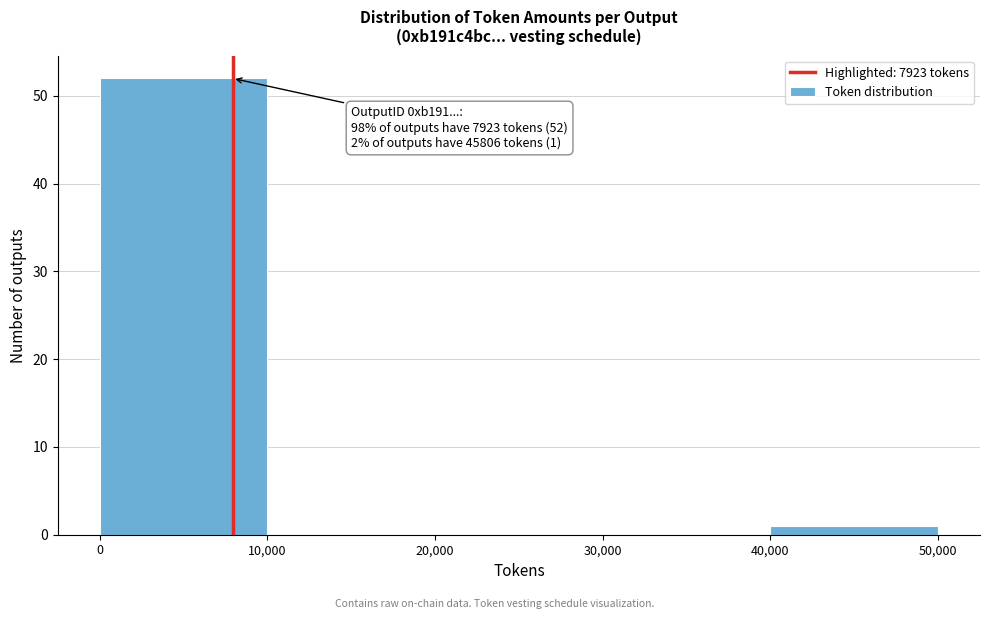

Which range on the x-axis has the tallest bar?

0 to 10,000